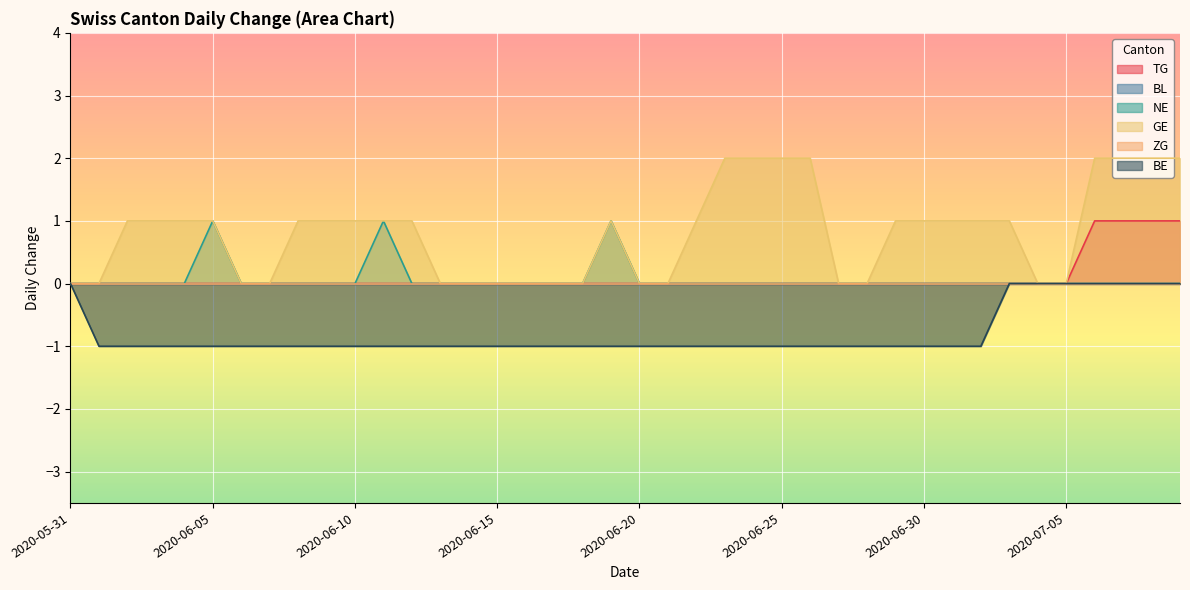

How many data points in GE are less than 1?

16